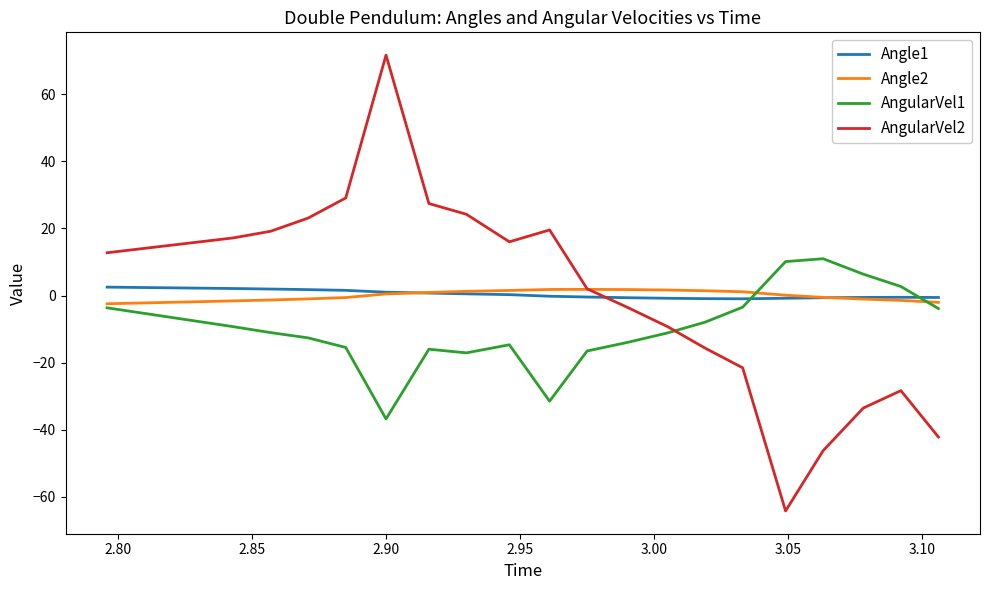

Which series has the widest spread of values?

AngularVel2